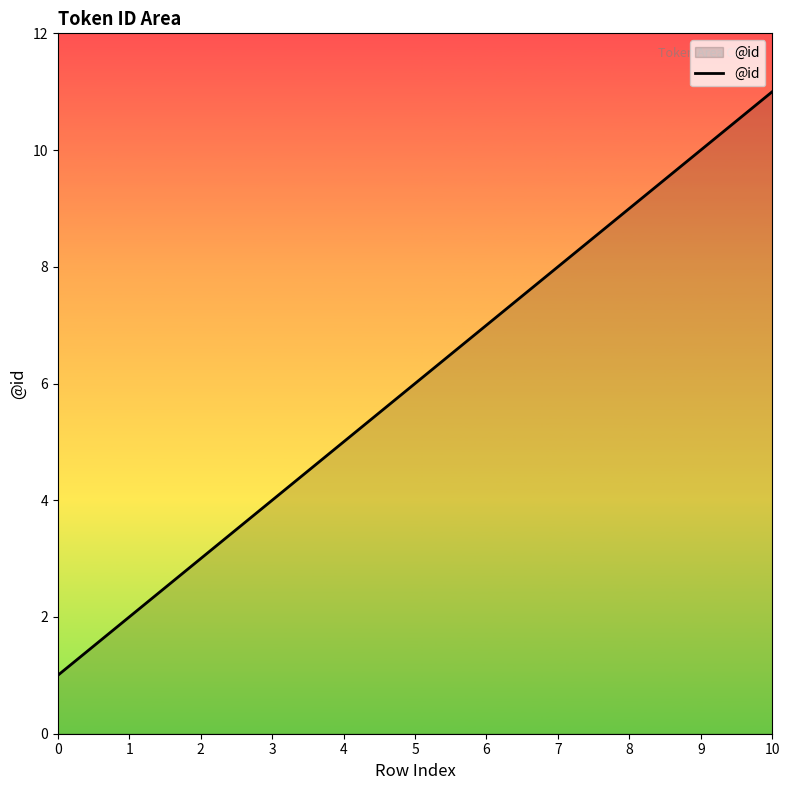

Reading left to right, transcribe all the data shown in this chart.

1	2	3	4	5	6	7	8	9	10	11